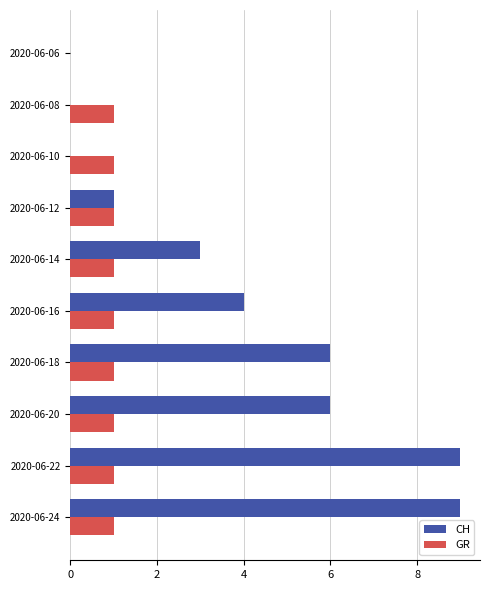

What are all the series names shown in the legend?

CH, GR